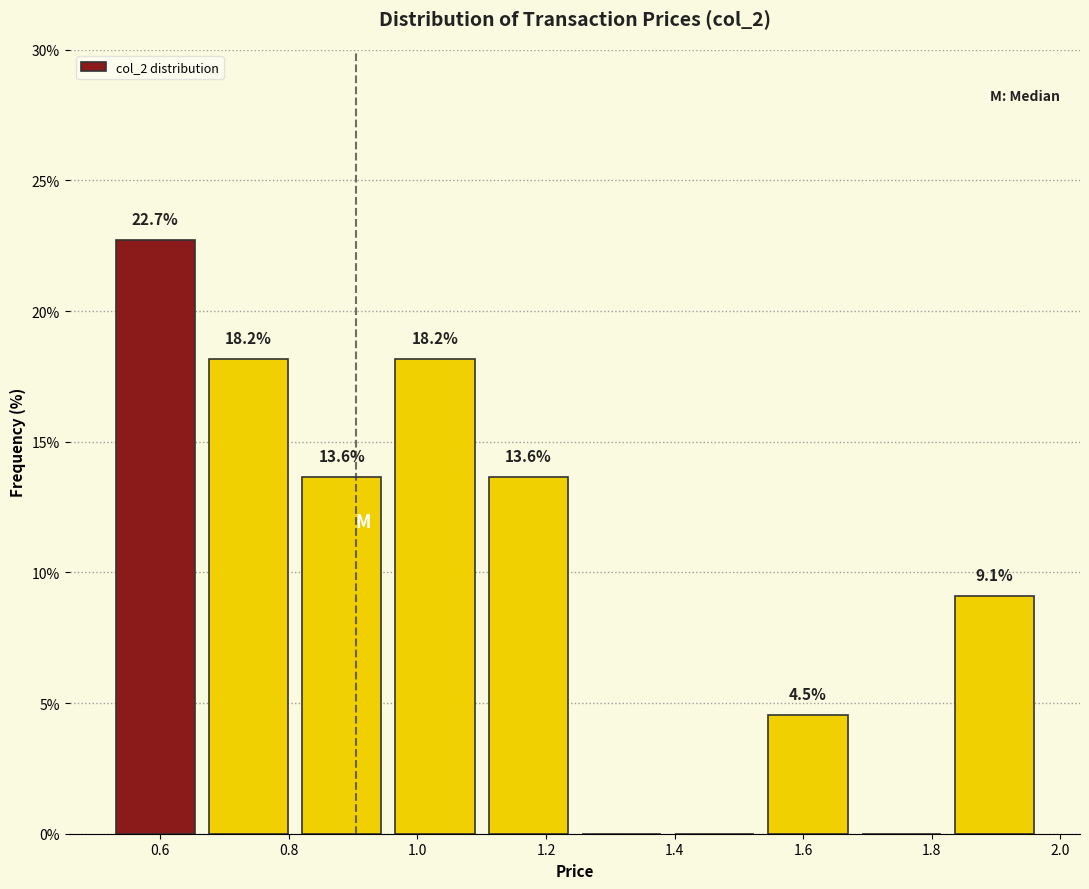

Which range on the x-axis has the tallest bar?

0.520 to 0.665